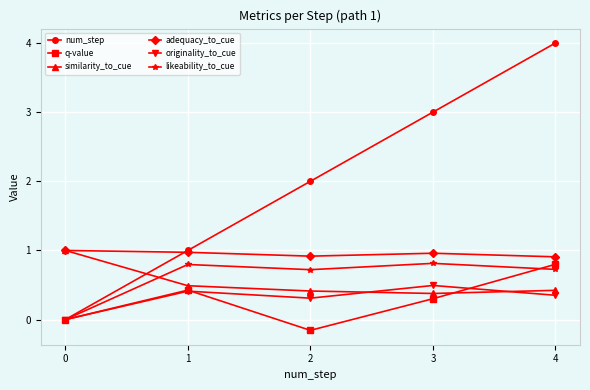

Where do num_step and similarity_to_cue first cross each other?

0 and 1